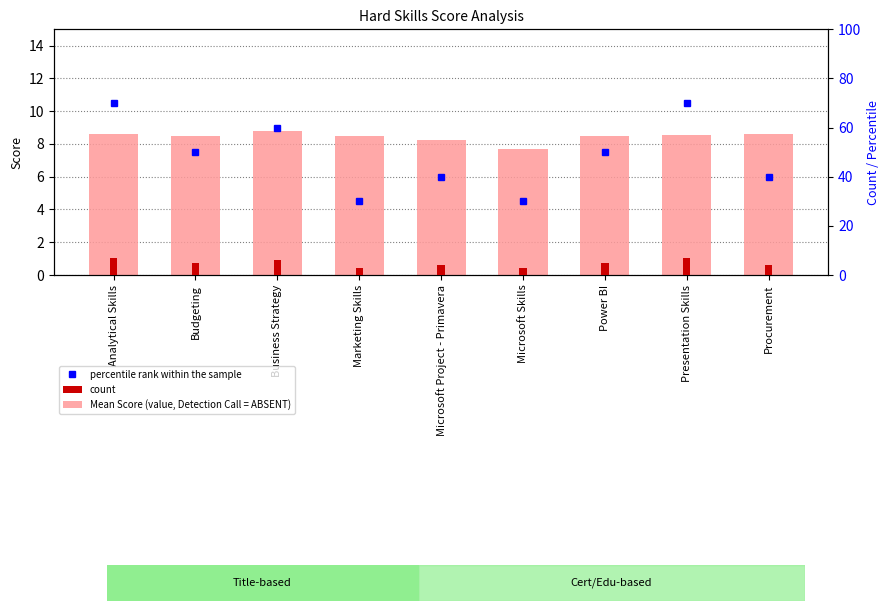

Rank the series by their maximum value, from lowest to highest.

count, Mean Score (value, Detection Call = ABSENT), percentile rank within the sample